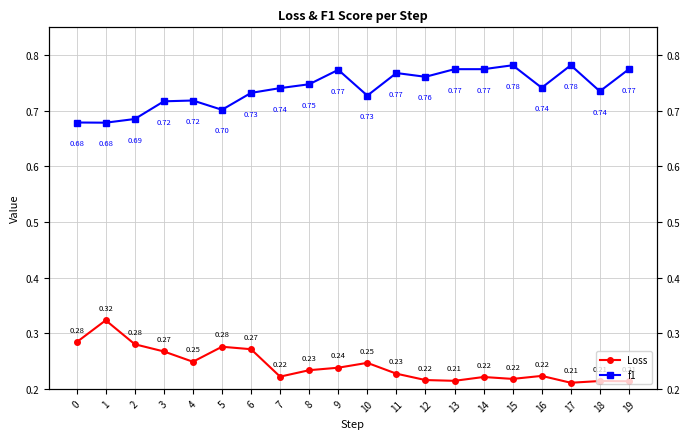

True or false: Loss and f1 cross at least once.

False